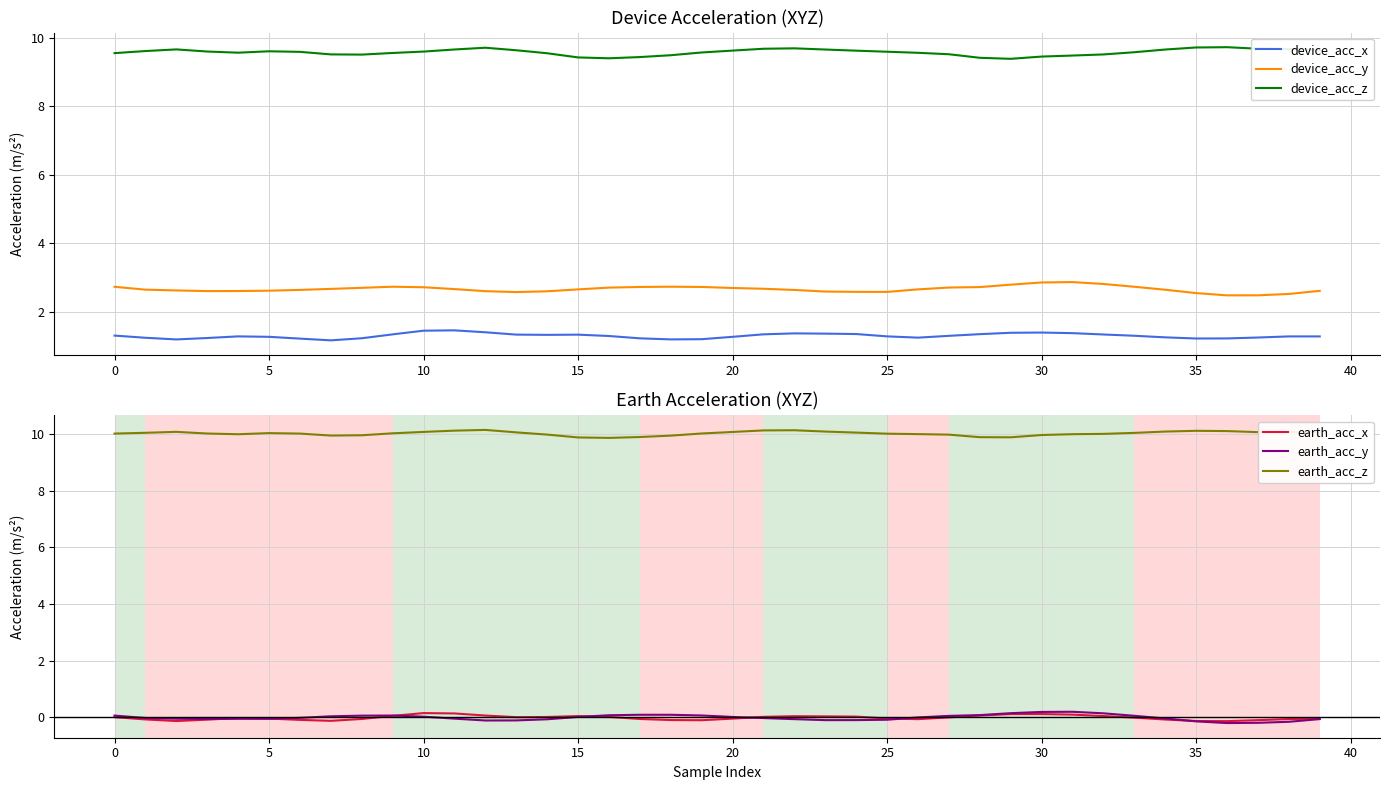

True or false: earth_acc_x and earth_acc_z cross at least once.

False